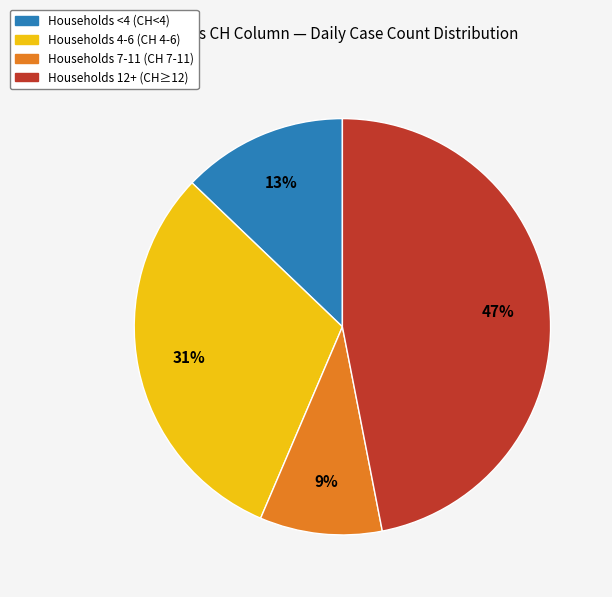

To the nearest percent, what is the average slice percentage?

25%